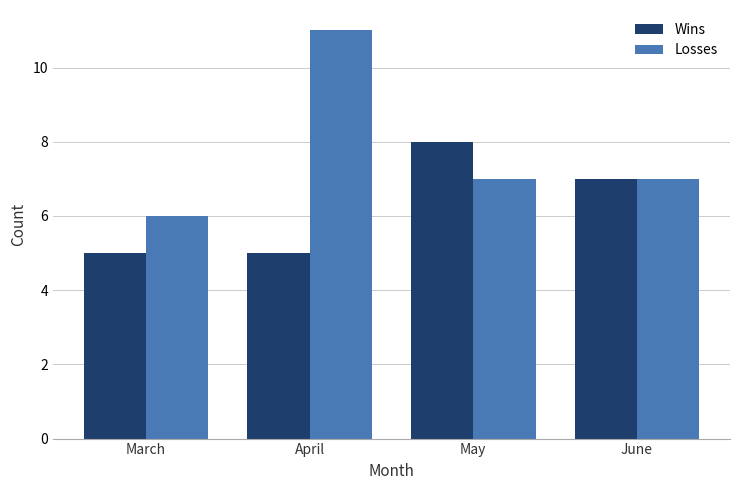

Which series has the widest spread of values?

Losses